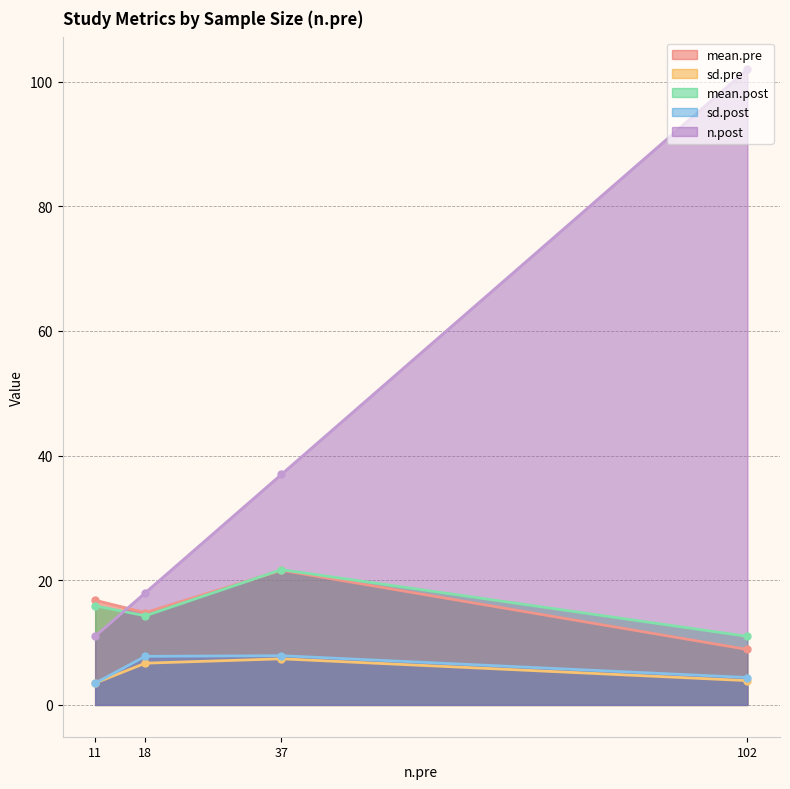

List the labels in order of mean.pre value, smallest first.

102, 18, 11, 37